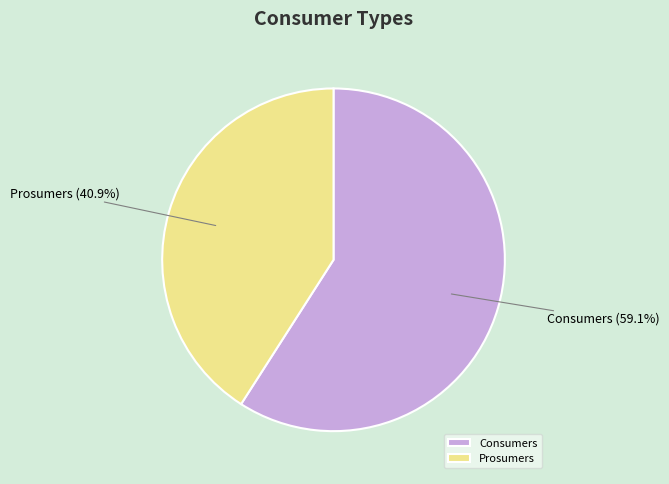

Rank the categories by value from lowest to highest.

Prosumers, Consumers